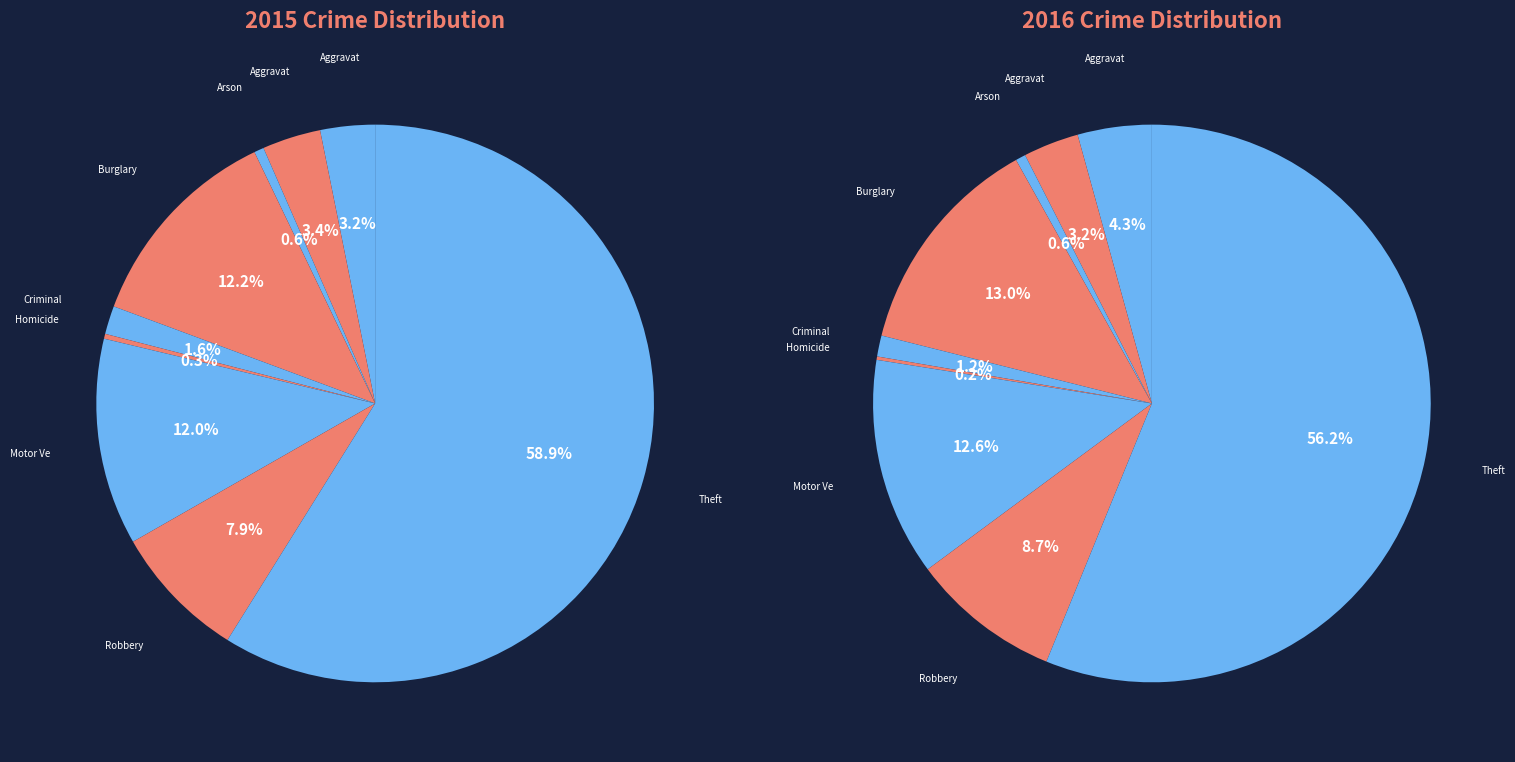

Do Robbery and Criminal Sexual Assault together represent more than half of the pie?

No